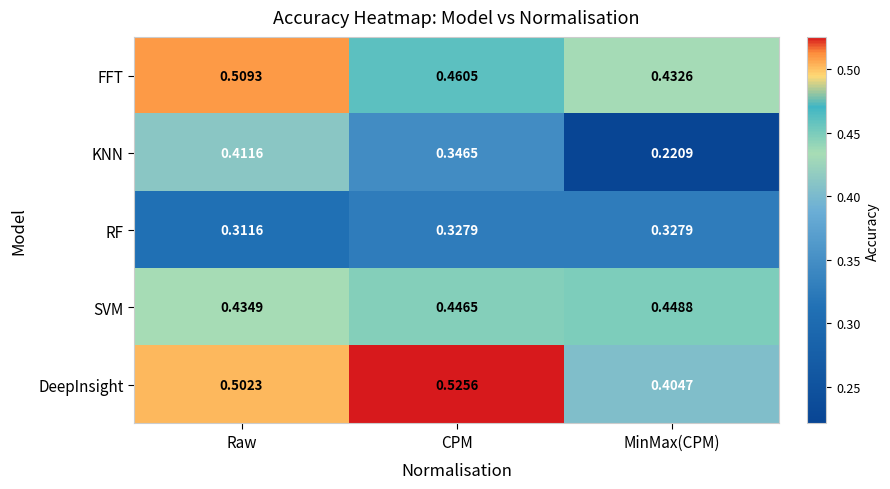

Which series has the largest total across all categories?

DeepInsight